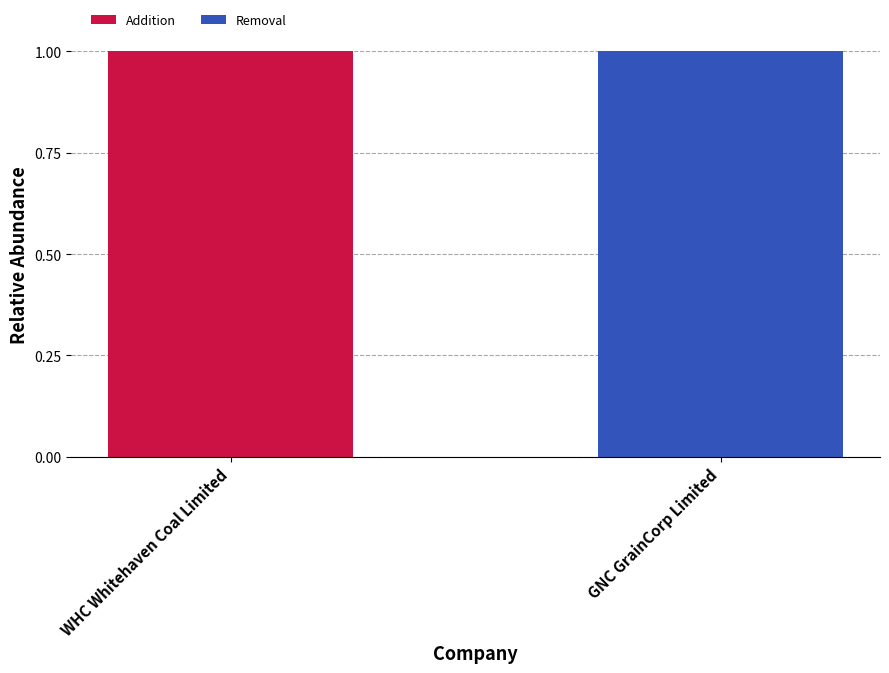

The Addition series shows 0 at GNC GrainCorp Limited. True or false?

True